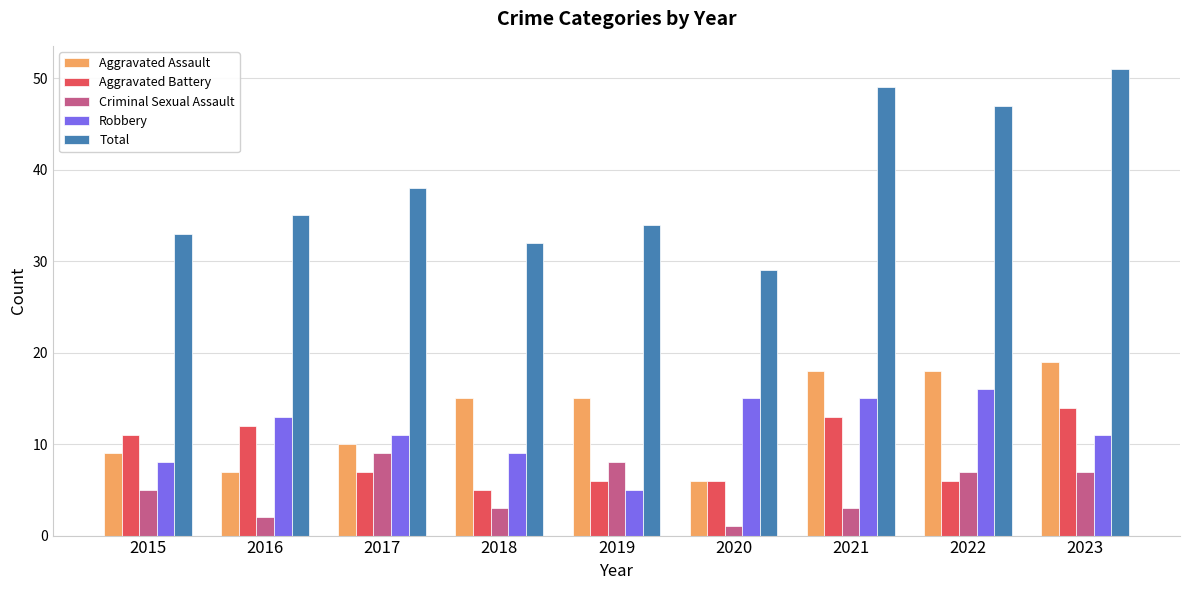

What is the smallest value displayed?

1